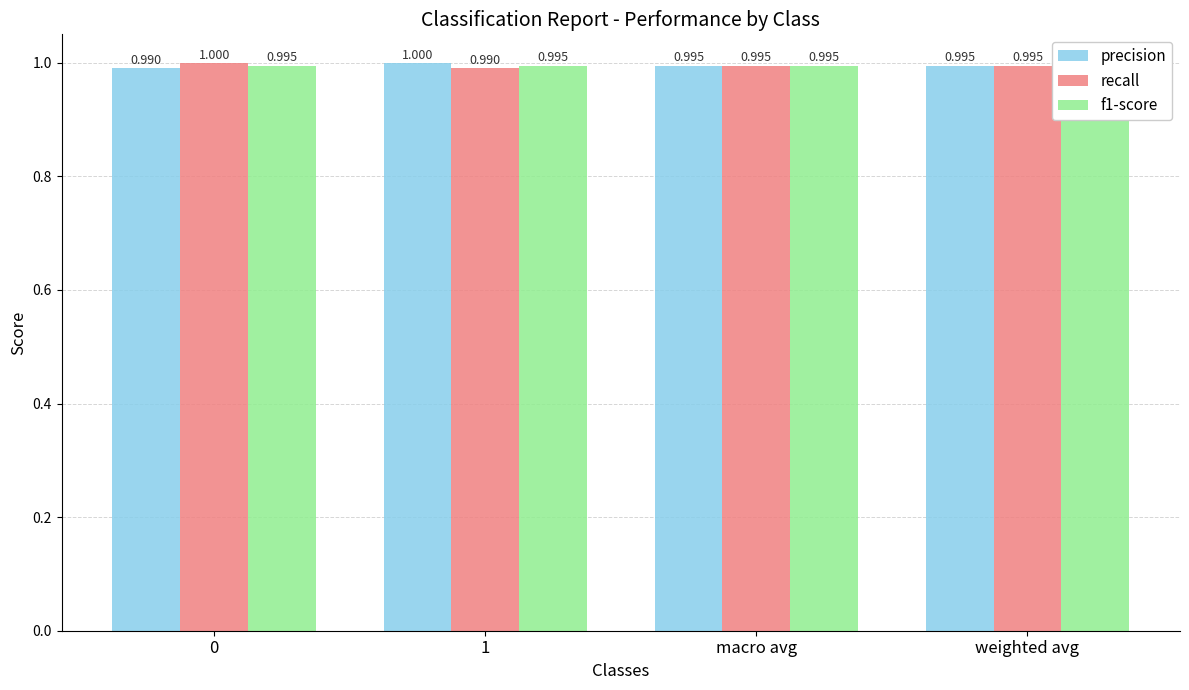

What is the smallest value displayed?

1.0